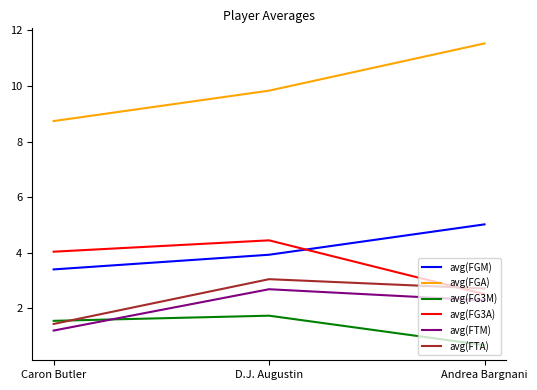

What is the approximate value of avg(FGA) at Andrea Bargnani?

11.5